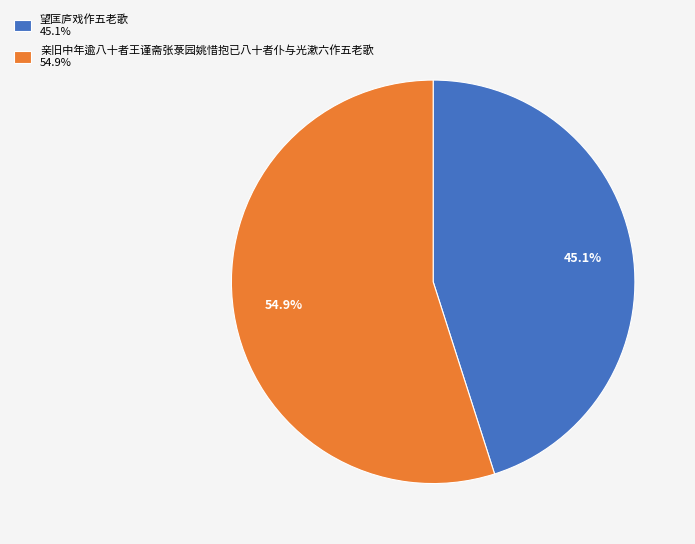

What percentage do 亲旧中年逾八十者王谨斋张菉园姚惜抱已八十者仆与光漱六作五老歌 and 望匡庐戏作五老歌 together represent?

100.0%